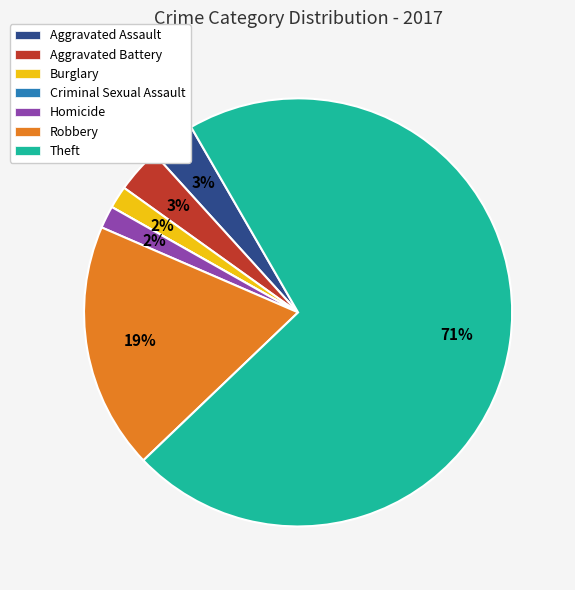

Which slice represents more than half of the pie?

Theft